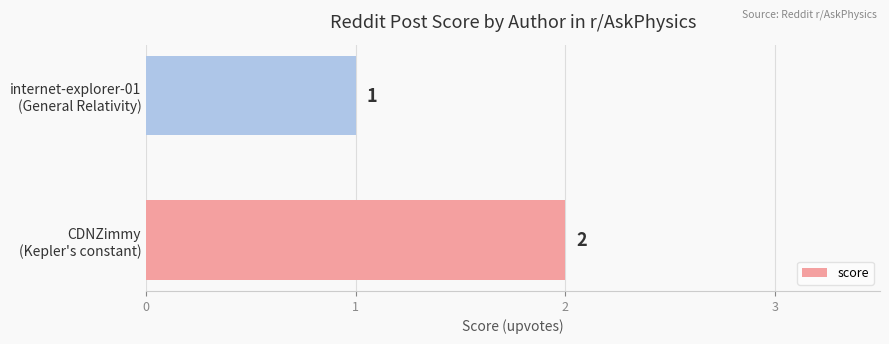

Where is the data nearest to the value 1?

internet-explorer-01
(General Relativity)